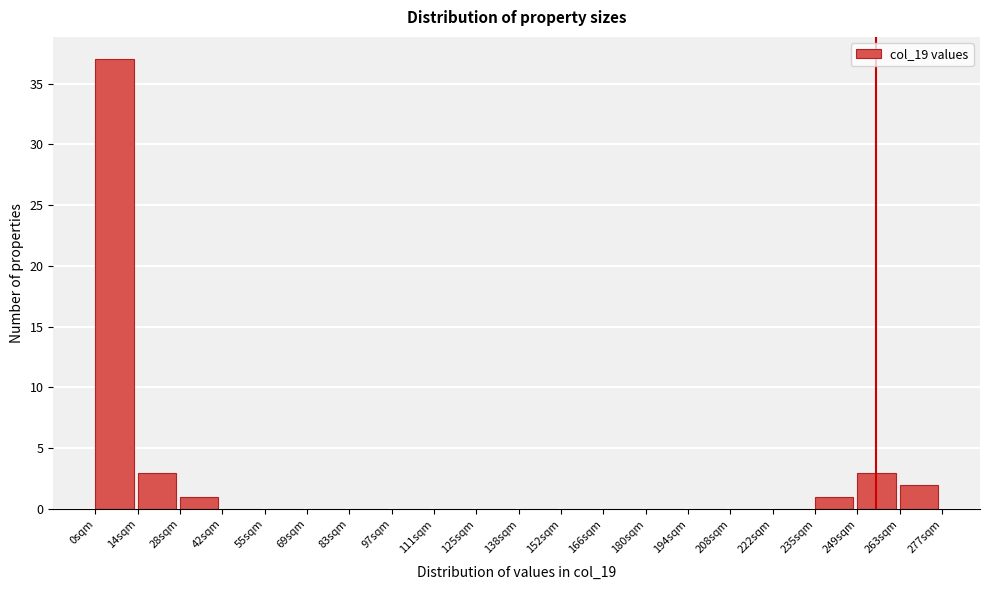

What is the height of the bar covering 0 to 14 on the x-axis? Neither the bar edges nor the heights are printed on the chart, so give them approximately, as read against the axes.

37